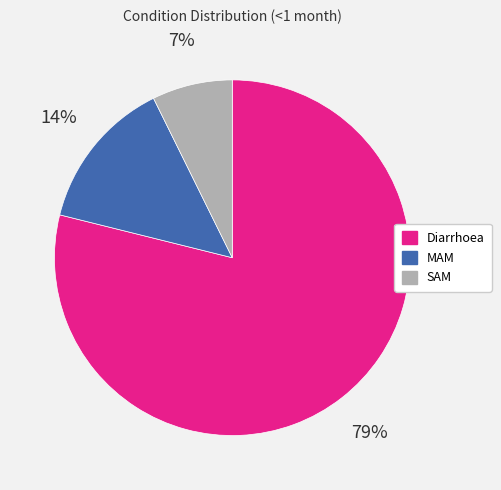

Which has a higher value, Diarrhoea or MAM?

Diarrhoea